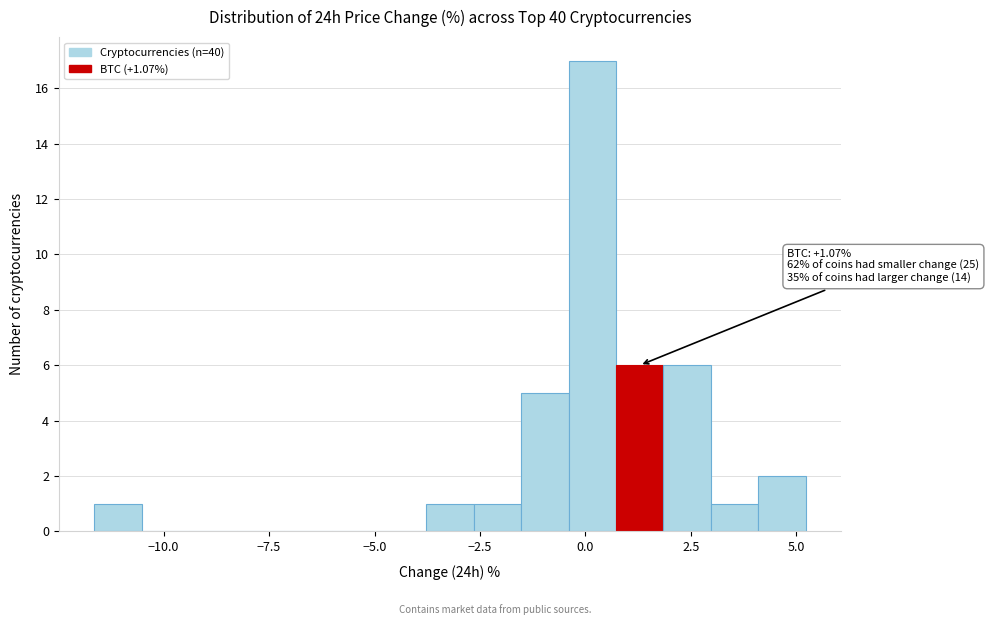

Around what value on the x-axis is the tallest bar? Give the approximate position of its centre, as read against the axis.

0.0